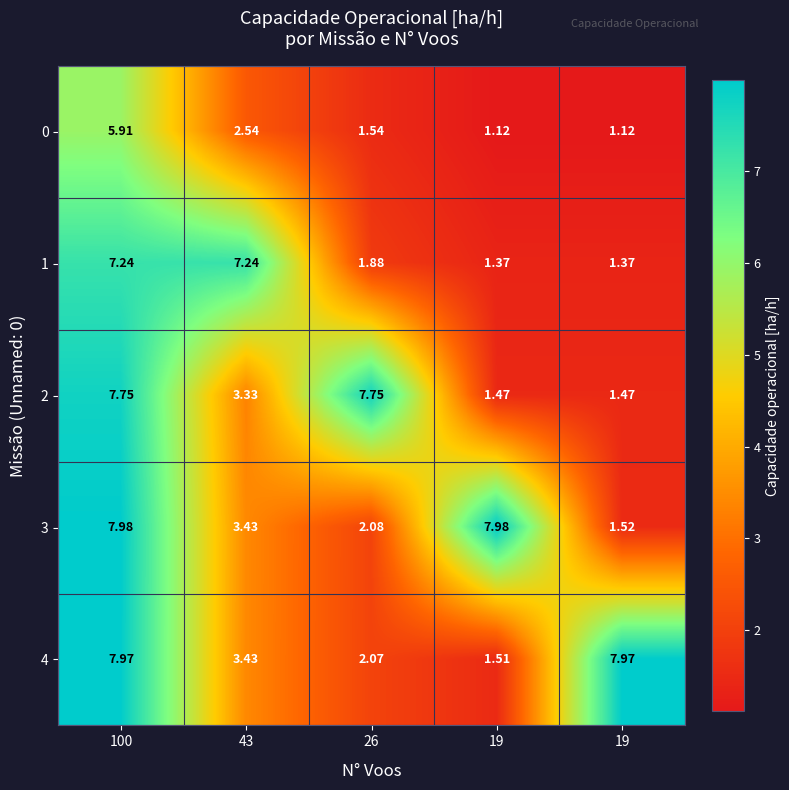

How many categories are shown in the chart?

5